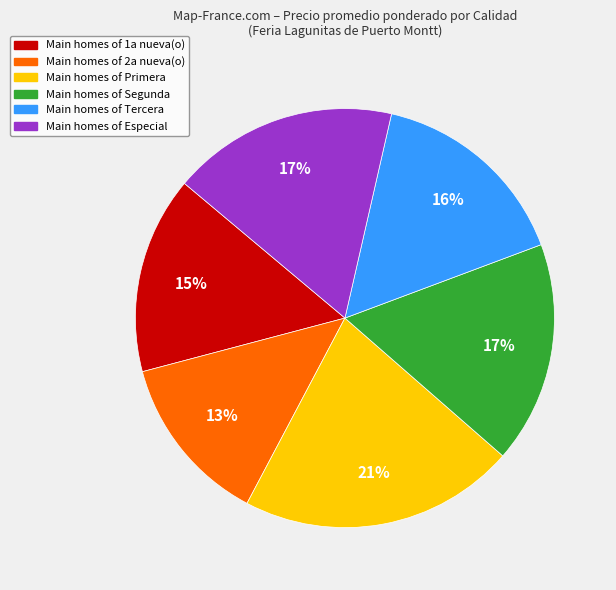

To the nearest percent, what is the difference between the largest and smallest slice percentages?

8%